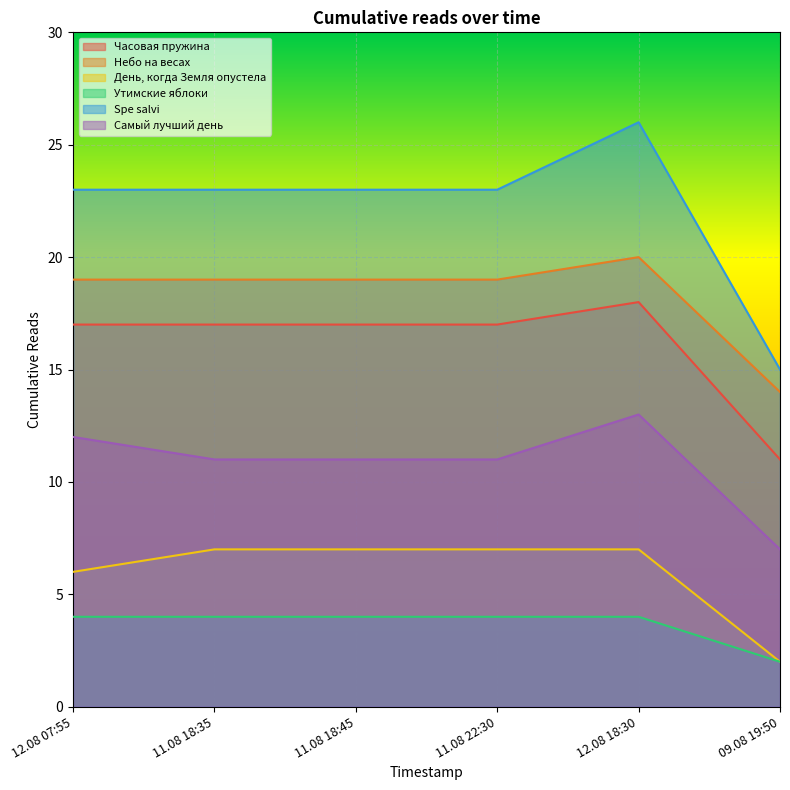

True or false: Небо на весах has more than 2 points higher than both neighbors.

False